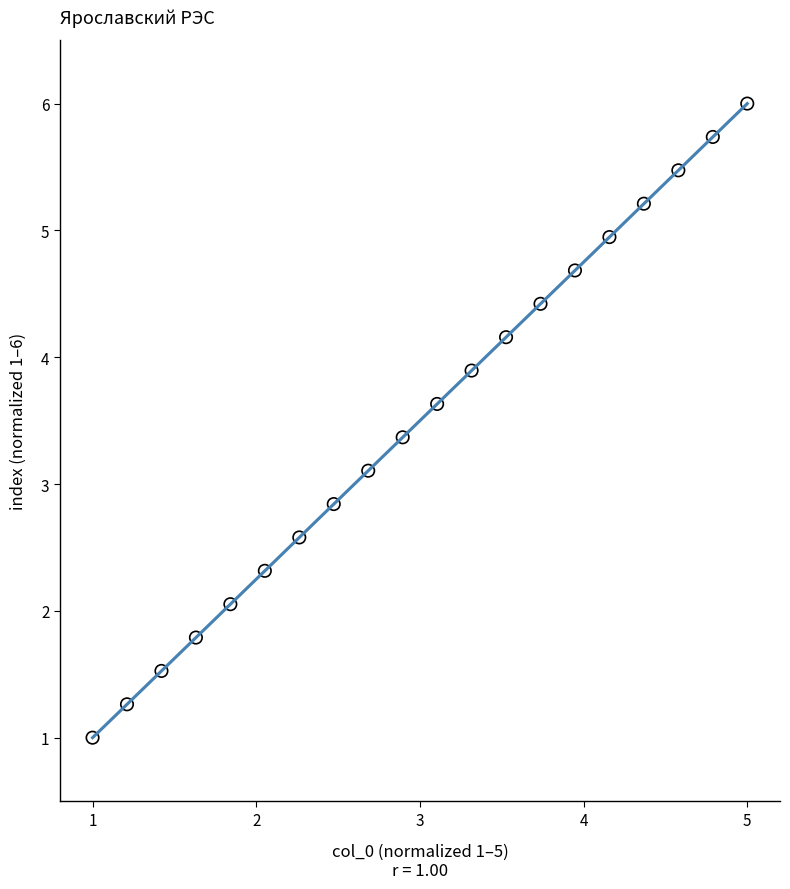

What is the range of X values (max minus min)?

4.0